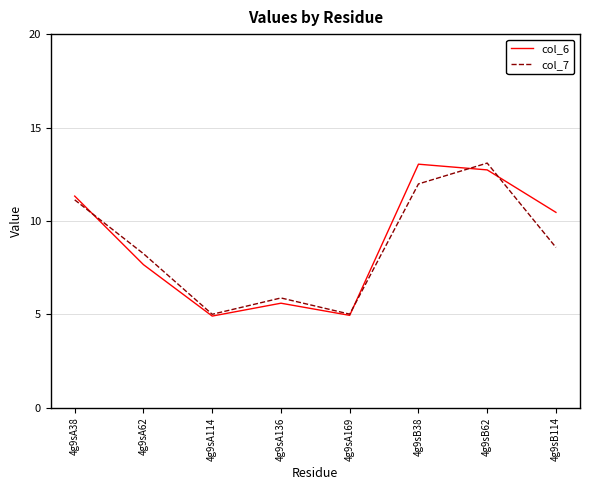

How many values in the col_7 series exceed 8?

7